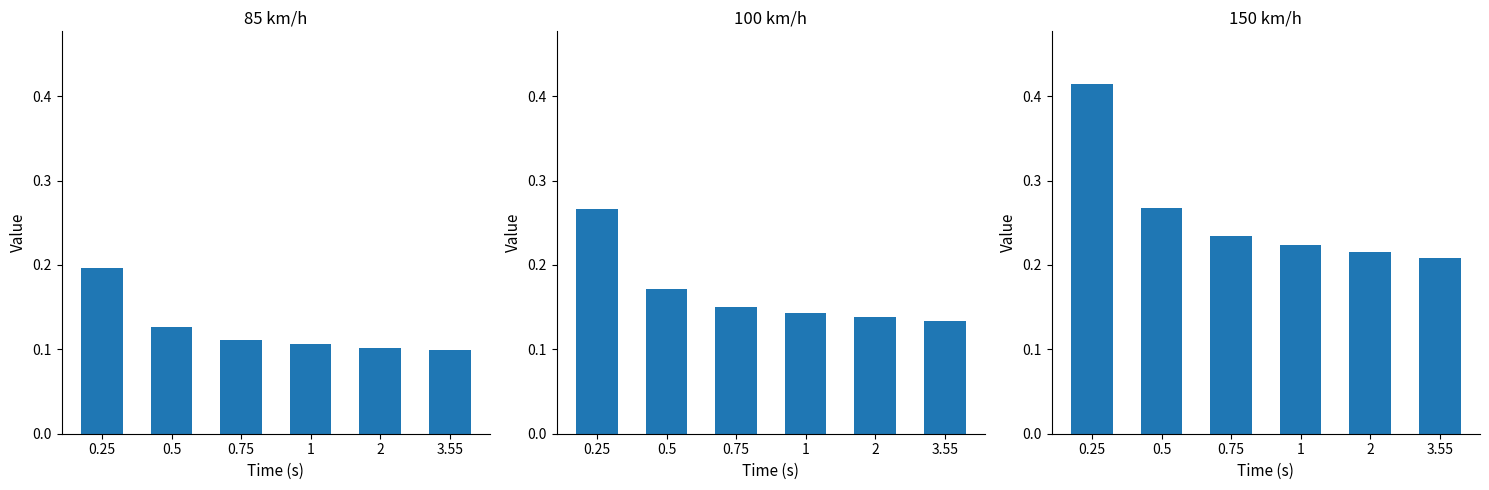

What is the highest value of the 100 series?

0.4